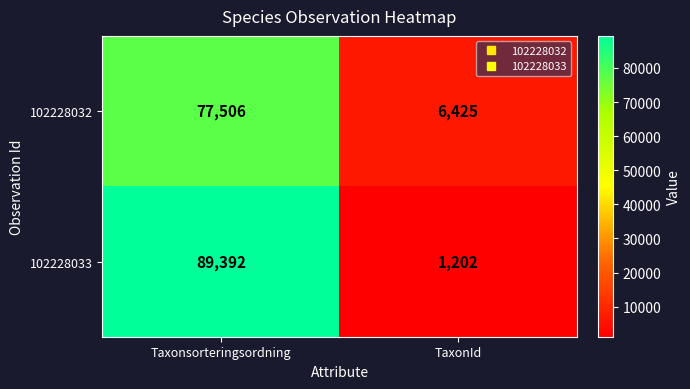

What is the difference between the 102228032 values at Taxonsorteringsordning and TaxonId?

71081